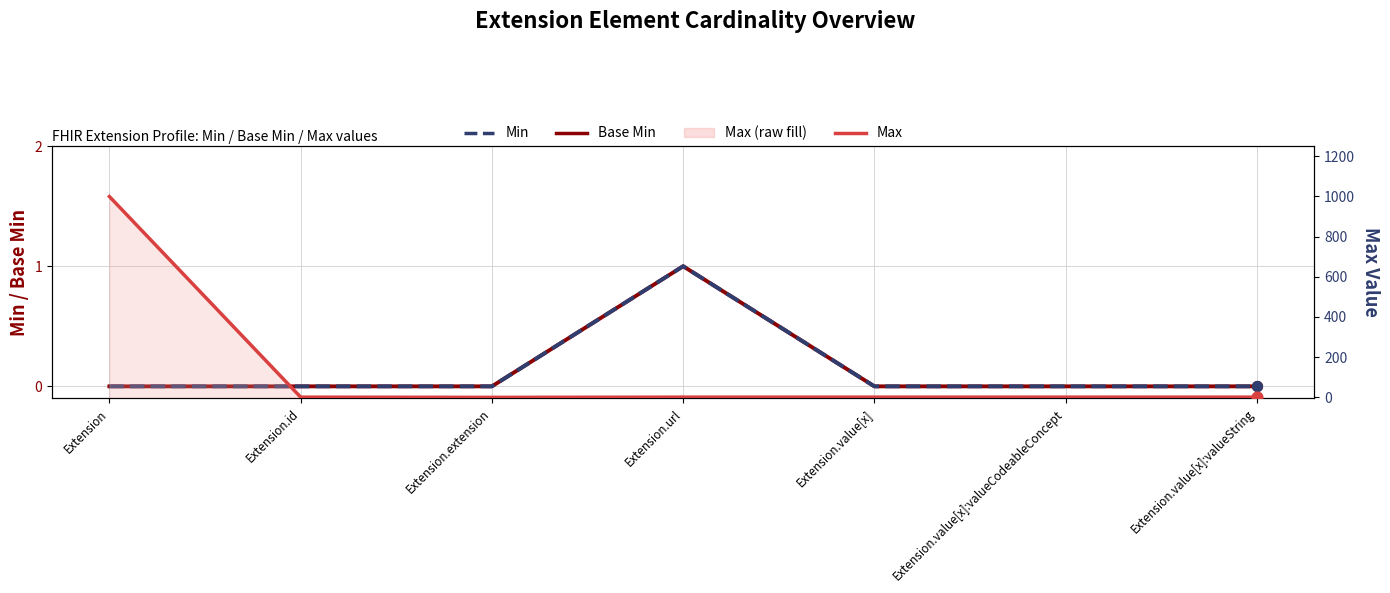

Which series has the largest Y range (max minus min)?

Max